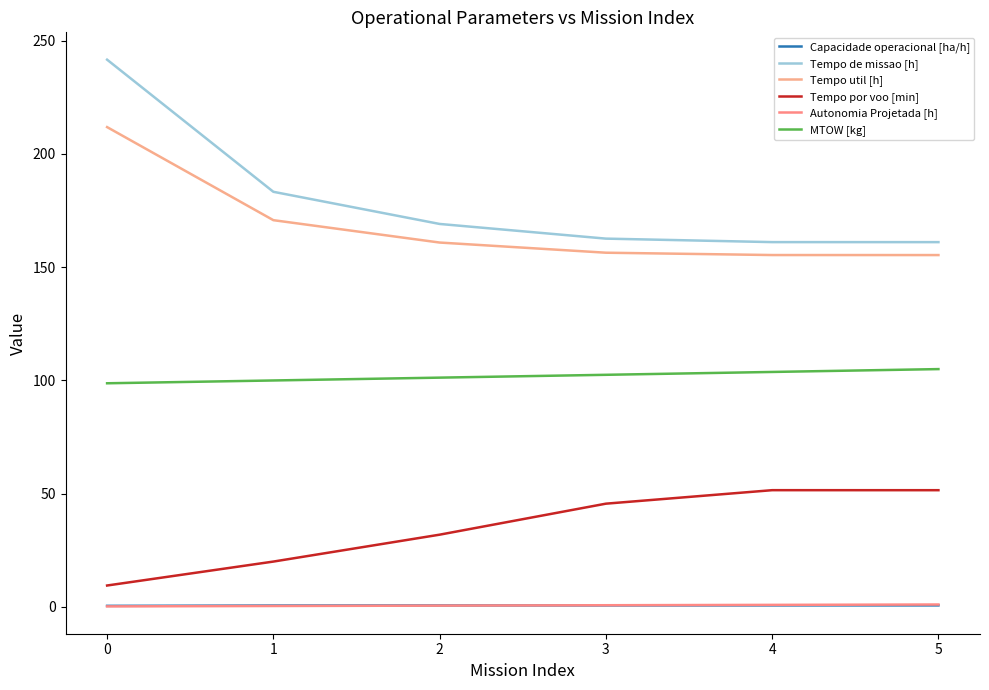

True or false: Tempo util [h] and Capacidade operacional [ha/h] intersect in this chart.

False